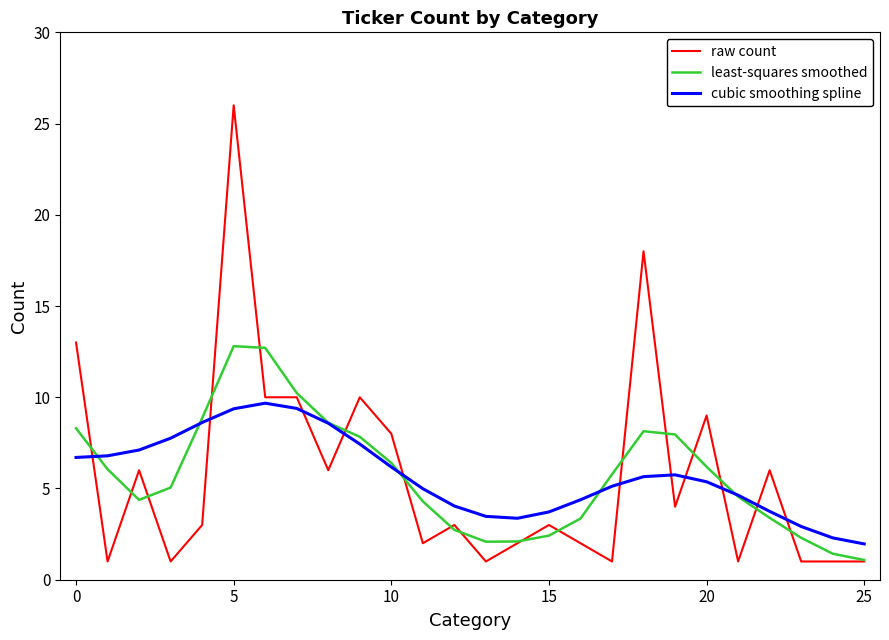

In cubic smoothing spline, how many points are higher than both neighbors (excluding endpoints)?

2